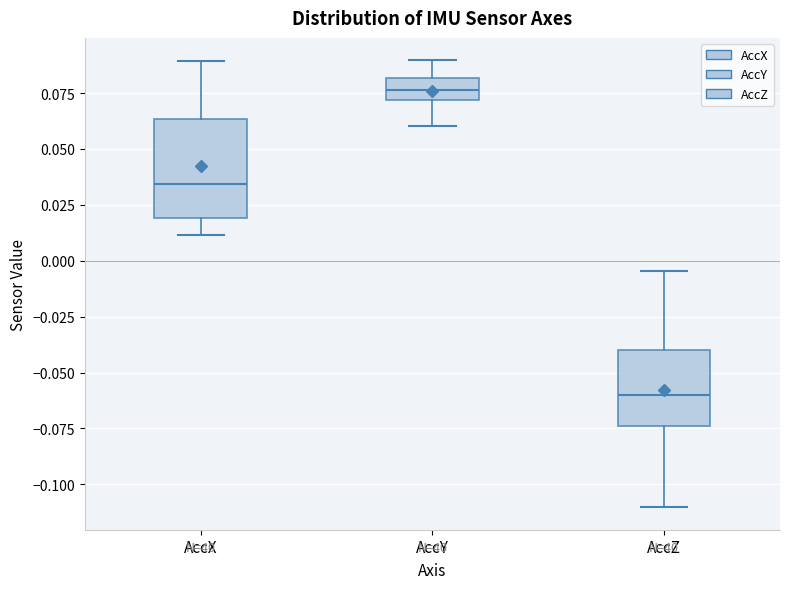

Which box has the lowest median line?

AccZ